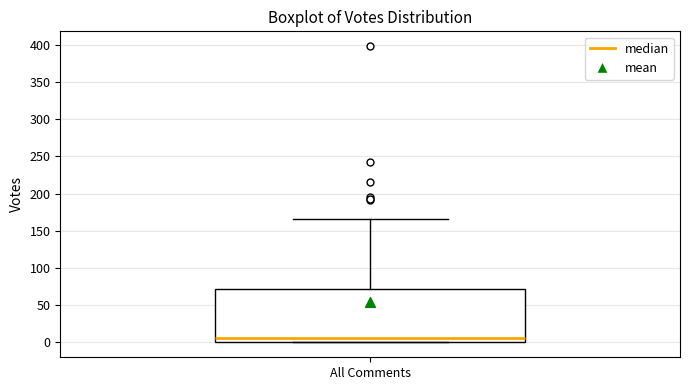

Where is the lower edge of the box for All Comments on the y-axis? The values are not printed on the chart, so give them approximately, as read against the axis.

0